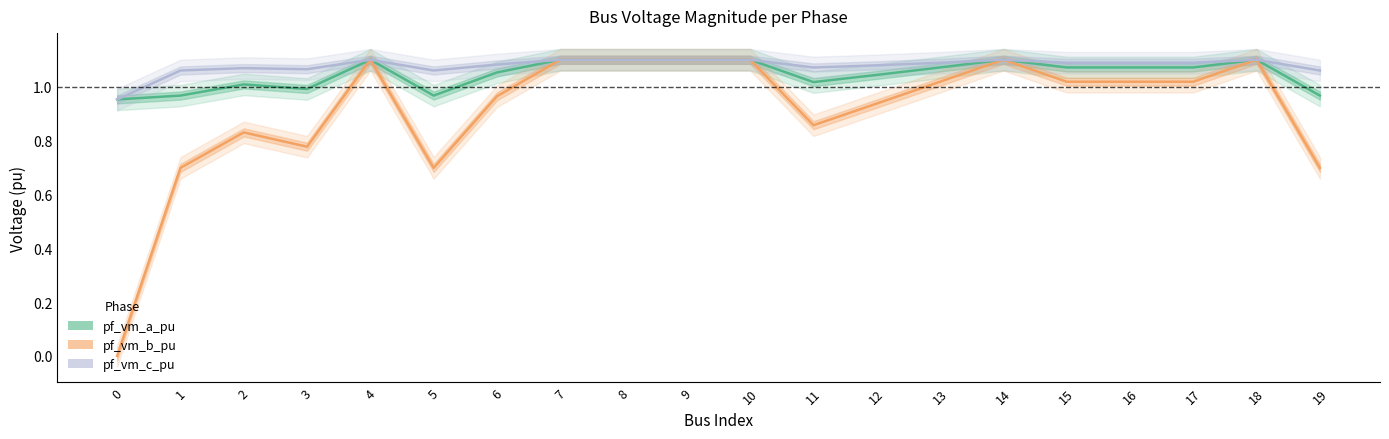

Reading left to right, transcribe all the data shown in this chart.

pf_vm_a_pu: 0=1.0	1=1.0	2=1.0	3=1.0	4=1.1	5=1.0	6=1.1	7=1.1	8=1.1	9=1.1	10=1.1	11=1.0	12=1.0	13=1.1	14=1.1	15=1.1	16=1.1	17=1.1	18=1.1	19=1.0
pf_vm_b_pu: 0=0.0	1=0.7	2=0.8	3=0.8	4=1.1	5=0.7	6=1.0	7=1.1	8=1.1	9=1.1	10=1.1	11=0.9	12=0.9	13=1.0	14=1.1	15=1.0	16=1.0	17=1.0	18=1.1	19=0.7
pf_vm_c_pu: 0=1.0	1=1.1	2=1.1	3=1.1	4=1.1	5=1.1	6=1.1	7=1.1	8=1.1	9=1.1	10=1.1	11=1.1	12=1.1	13=1.1	14=1.1	15=1.1	16=1.1	17=1.1	18=1.1	19=1.1